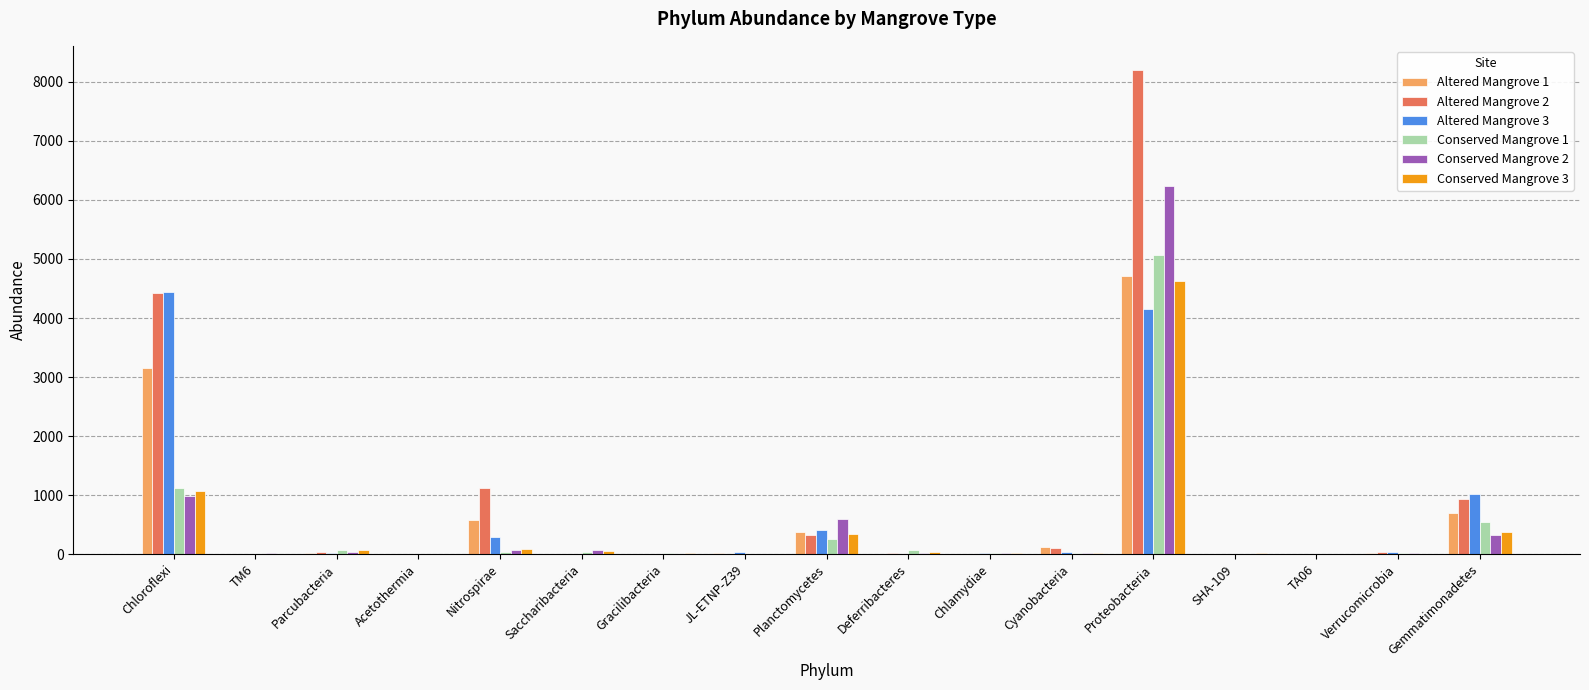

At which category does the chart reach its peak across all series?

Proteobacteria